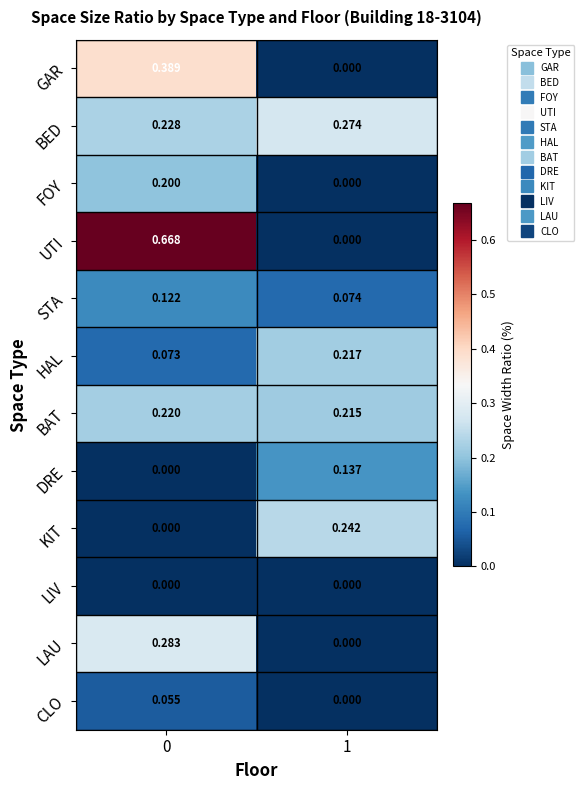

Which series has the largest total across all categories?

UTI